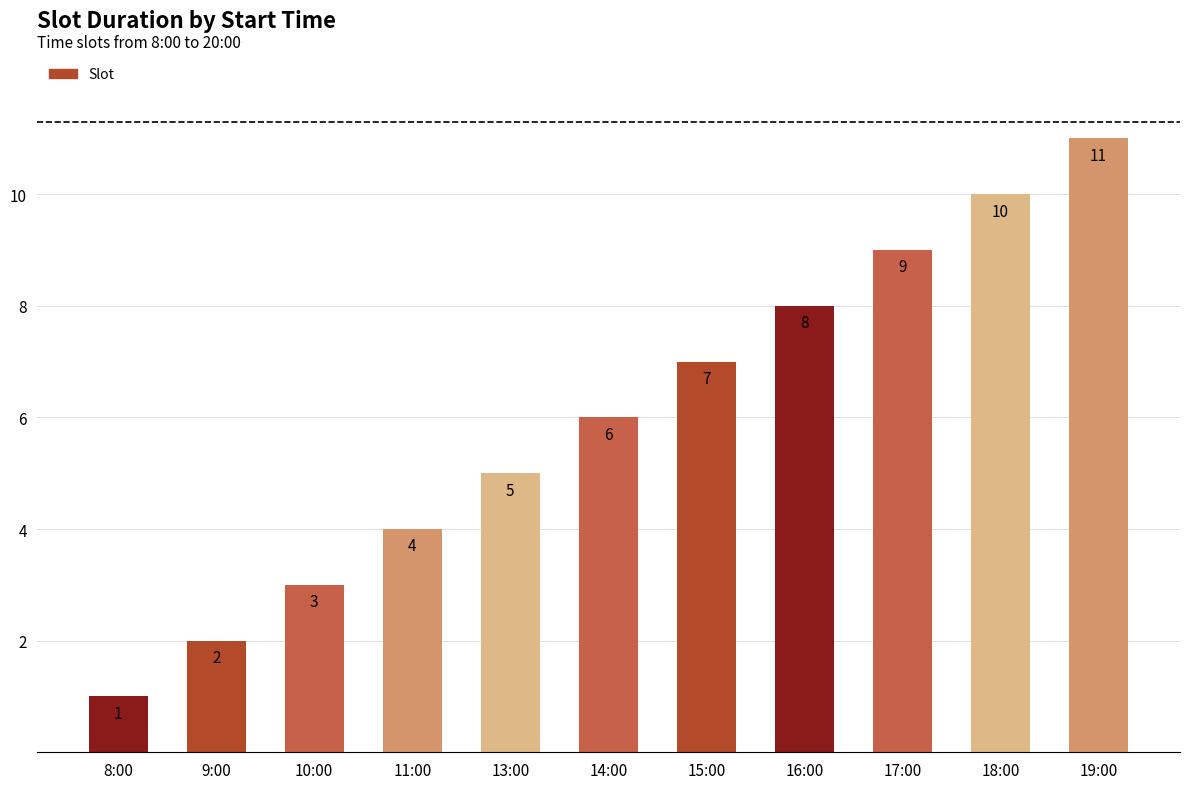

The chart shows a value of 4 at 11:00. True or false?

True